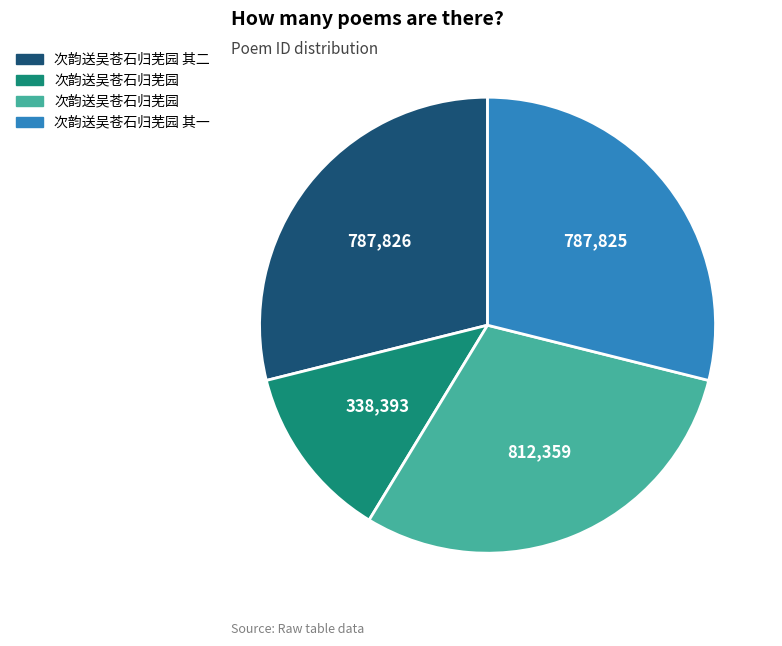

How many slices are in this pie chart?

4